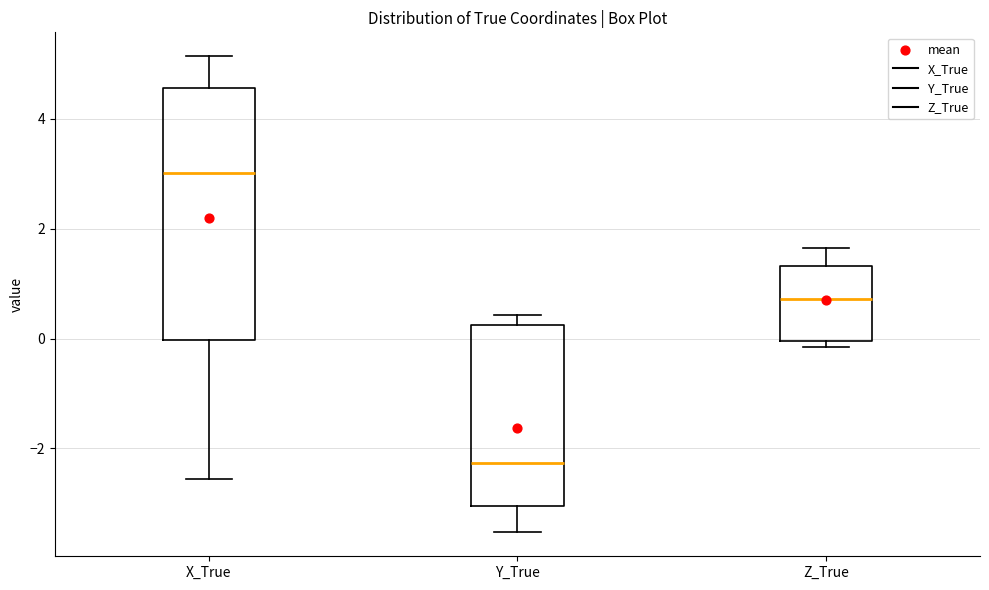

Reading left to right, transcribe this box plot: for each box, give where its median line is, the range the box spans, and where its two whiskers end, as read against the y-axis. The values are not printed on the chart, so give them approximately, as read against the axis.

X_True: median 3.0, box 0.0 to 4.6, whiskers -2.6 to 5.2
Y_True: median -2.2, box -3.0 to 0.2, whiskers -3.6 to 0.4
Z_True: median 0.8, box 0.0 to 1.4, whiskers -0.2 to 1.6